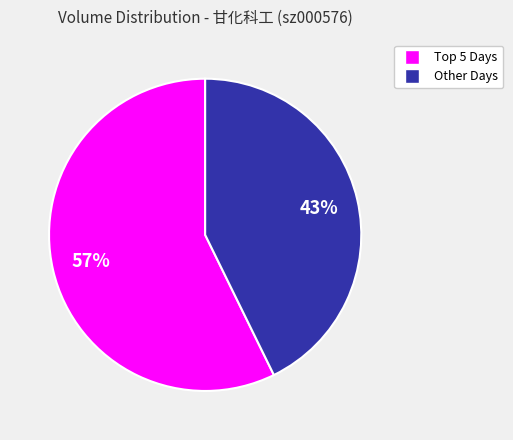

To the nearest percent, what is the average slice percentage?

50%